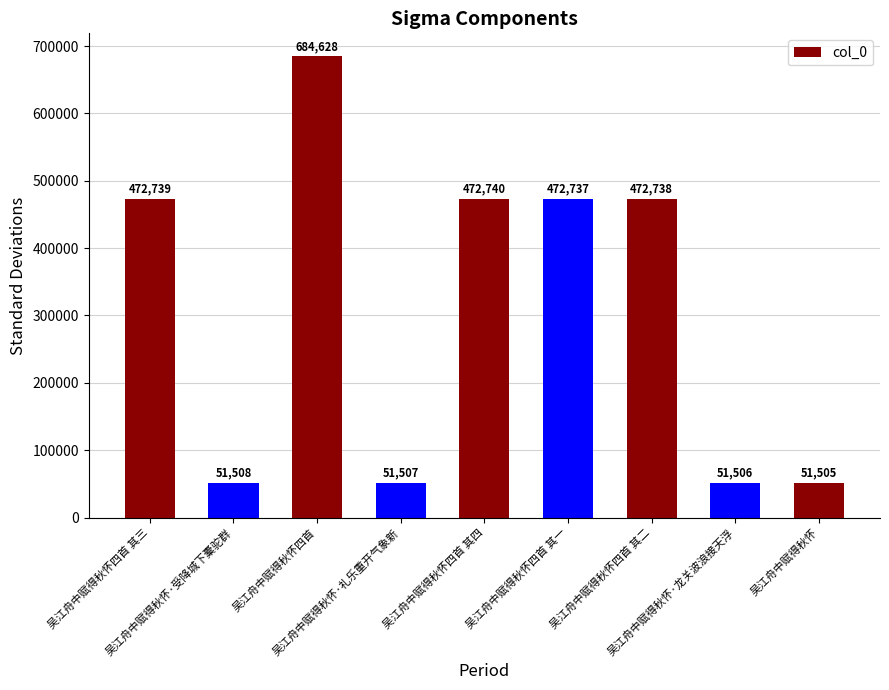

The chart shows a value of 51505 at 吴江舟中赋得秋怀. True or false?

True